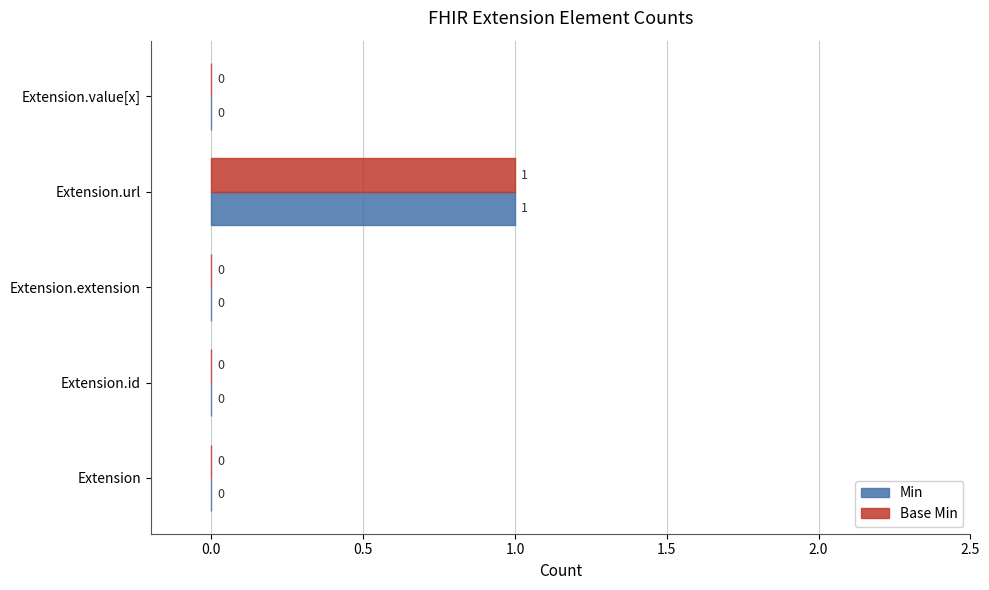

At which category is the sum across all series the highest?

Extension.url